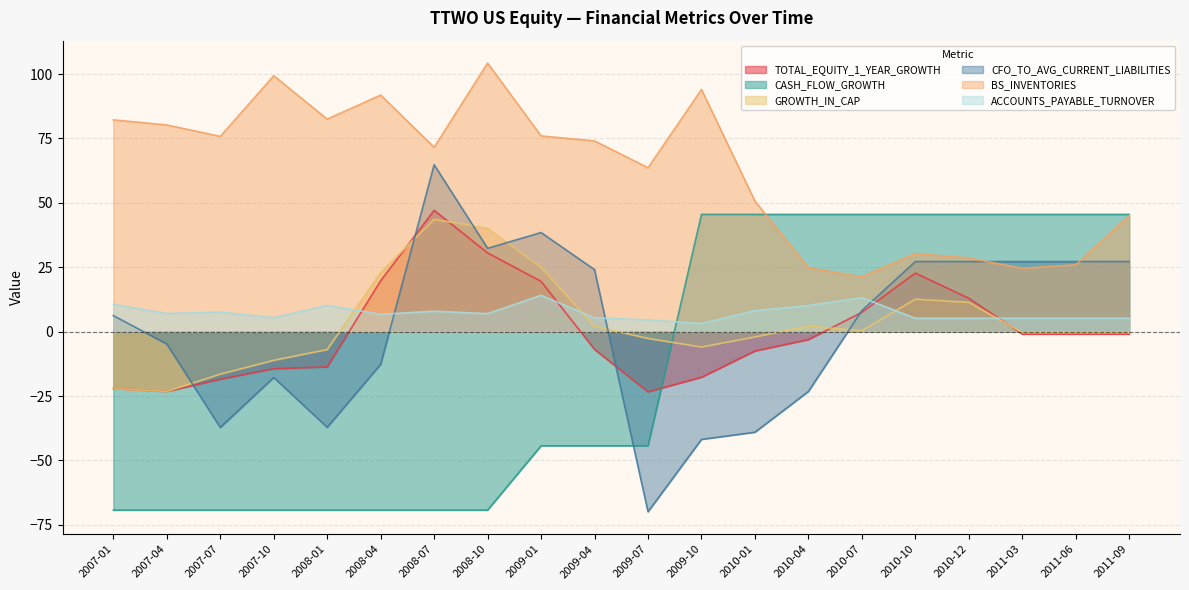

The ACCOUNTS_PAYABLE_TURNOVER series shows 3.2 at 2009-10. True or false?

True